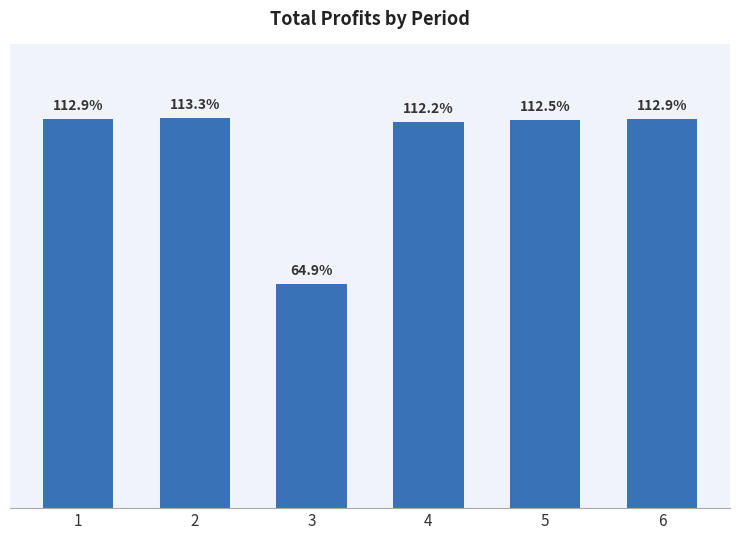

Are the bars horizontal?

No